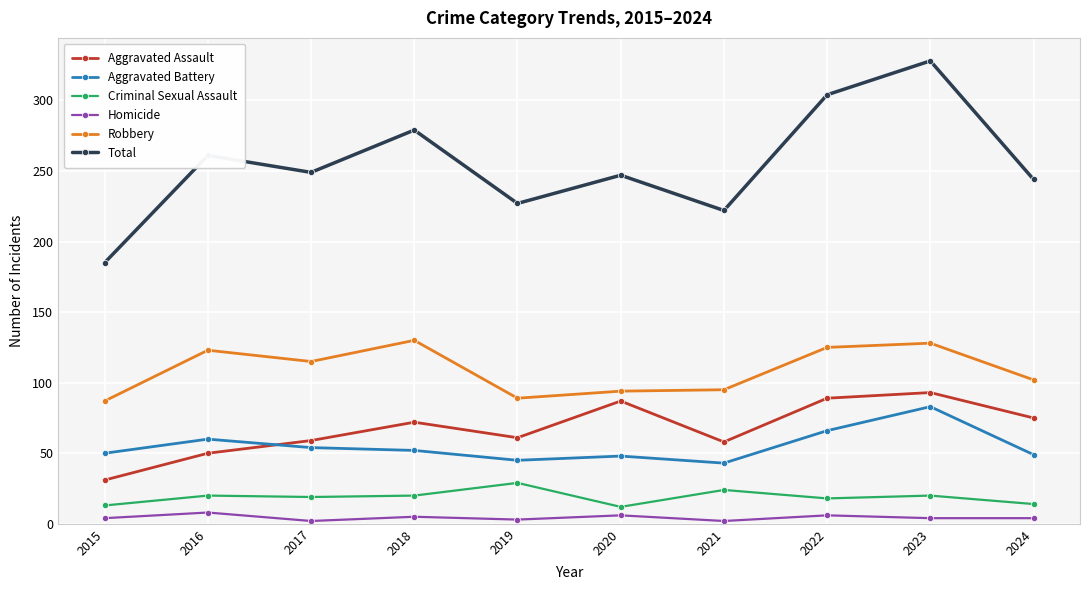

At which category does Homicide reach its first local valley?

2017